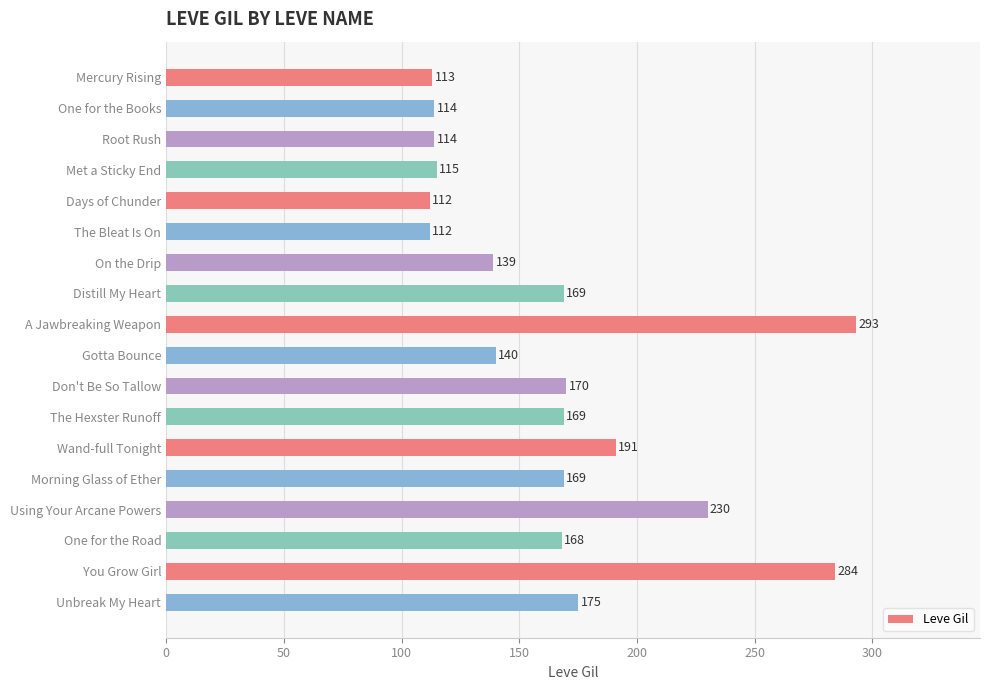

Where is the data nearest to the value 202?

Wand-full Tonight